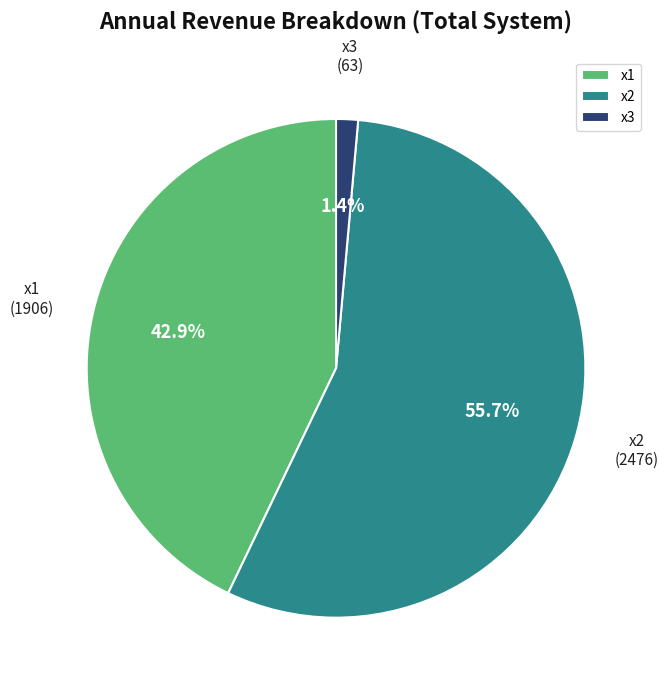

Rank the categories by value from highest to lowest.

x2, x1, x3